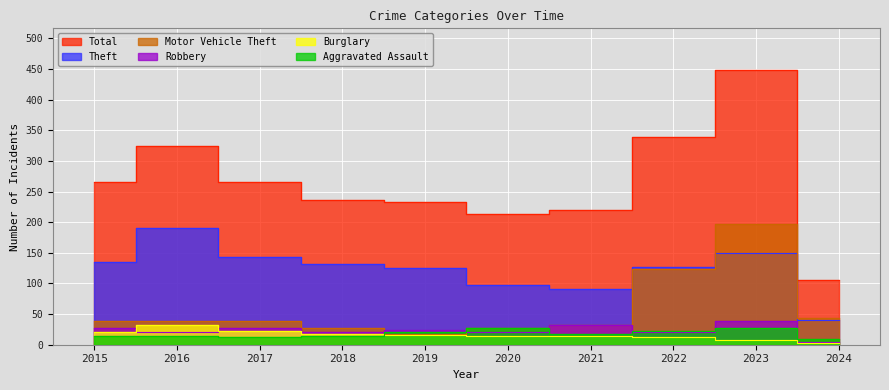

What is the spread (max minus min) of values at 2020?

198